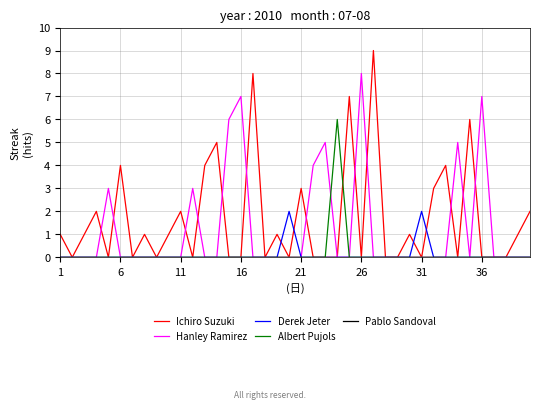

Count the Albert Pujols values in the range 0 to 1.

39